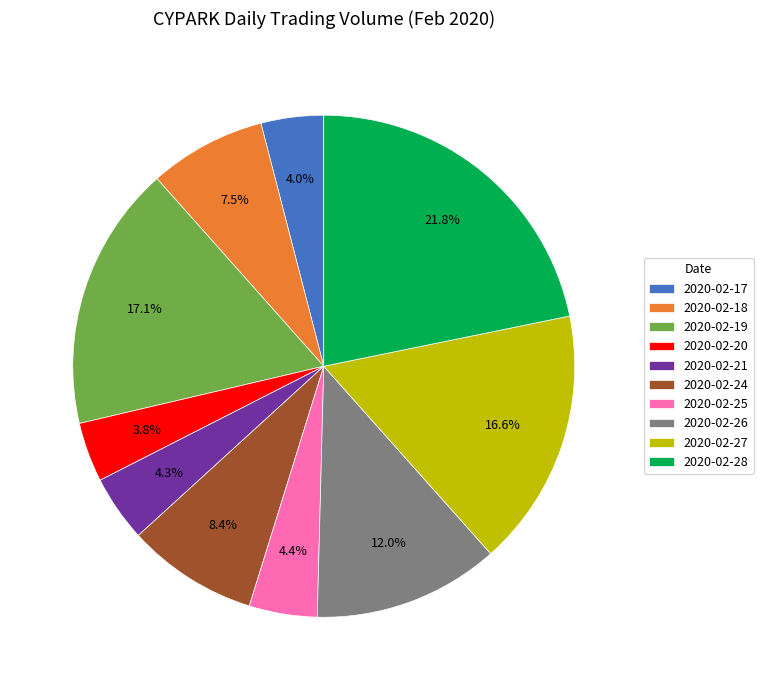

Is there a majority slice in this chart?

No